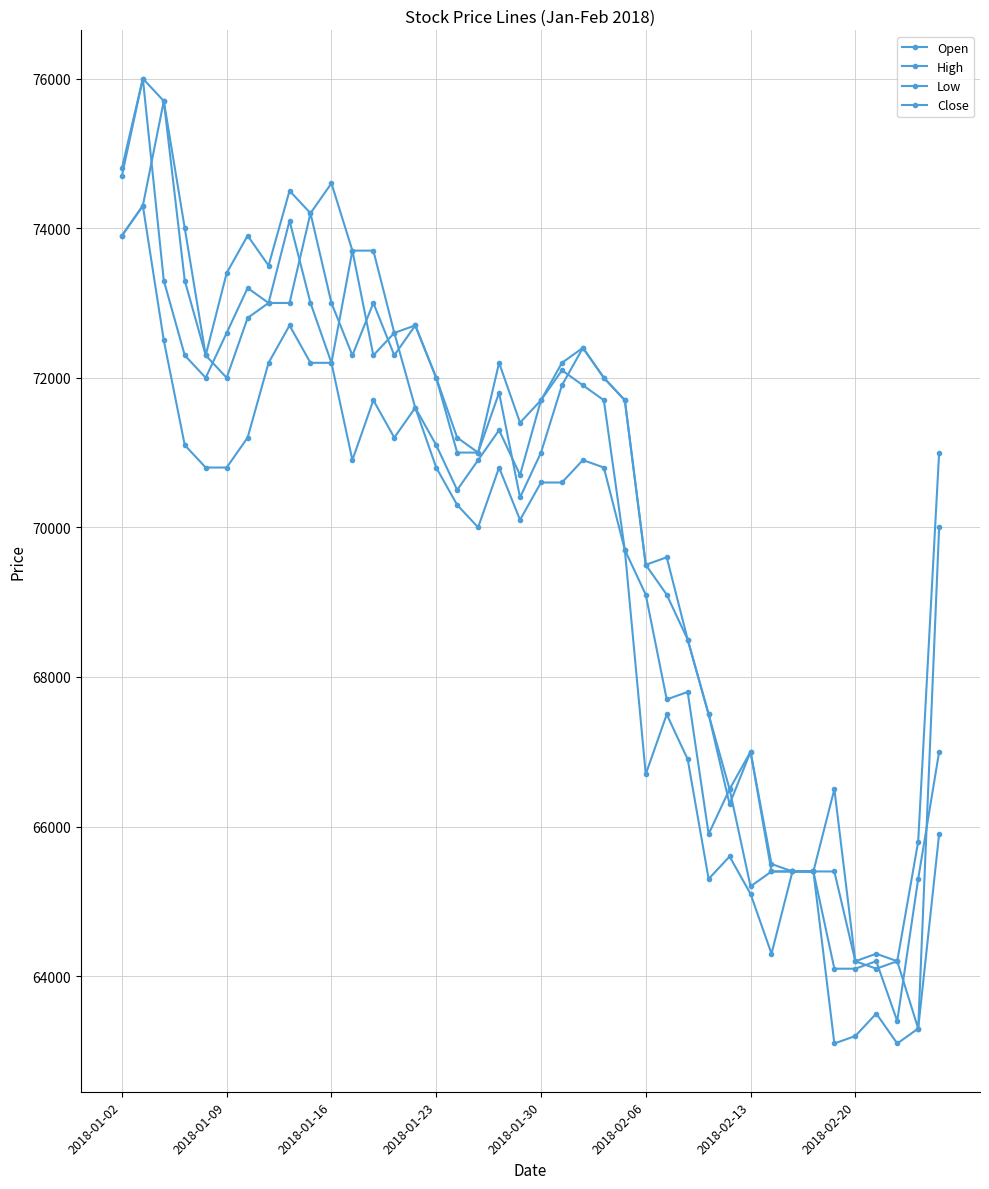

How many lines are shown in the chart?

4